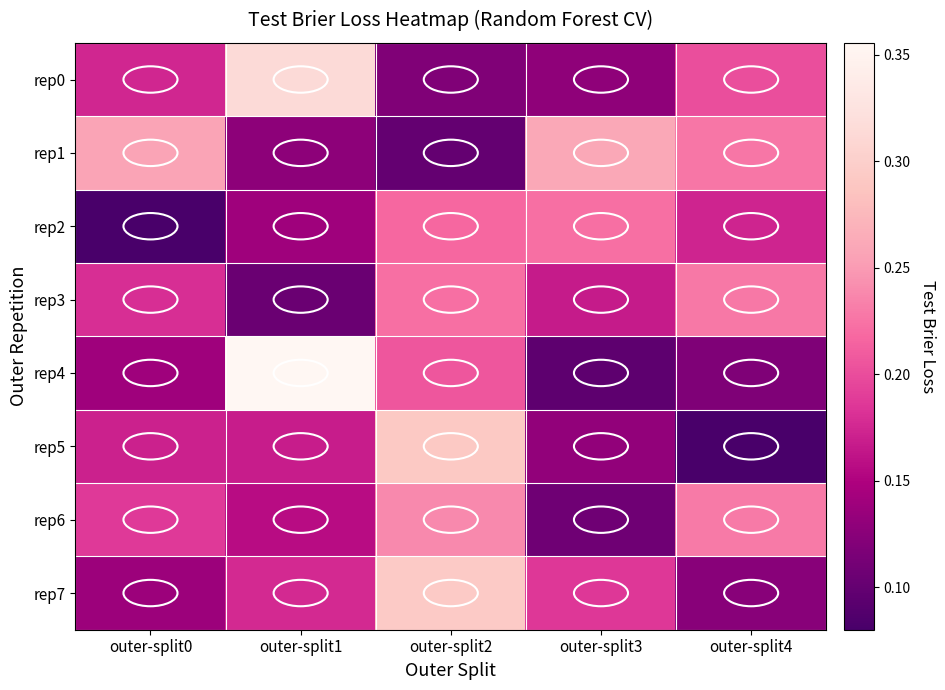

At how many categories does at least one series exceed 0?

5